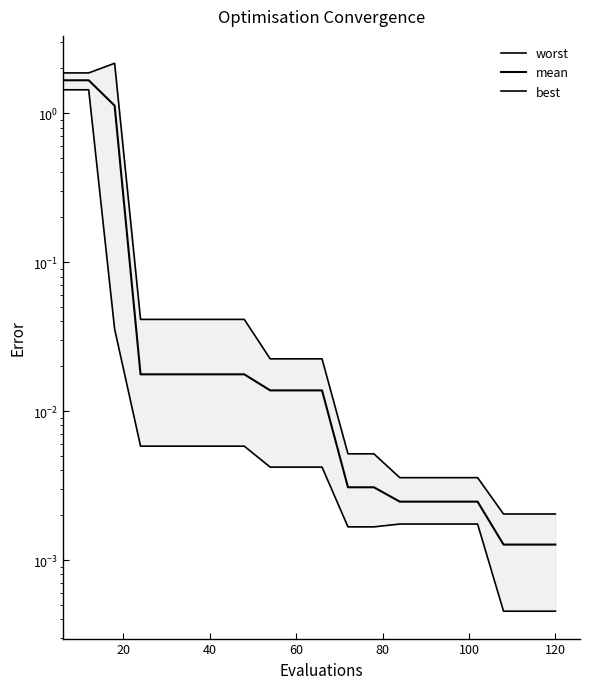

Does the chart have visible grid lines?

No